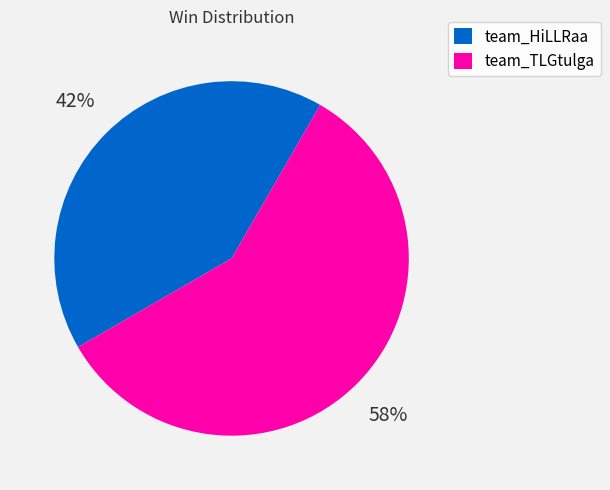

The team_HiLLRaa slice represents 42% of the pie. True or false?

True